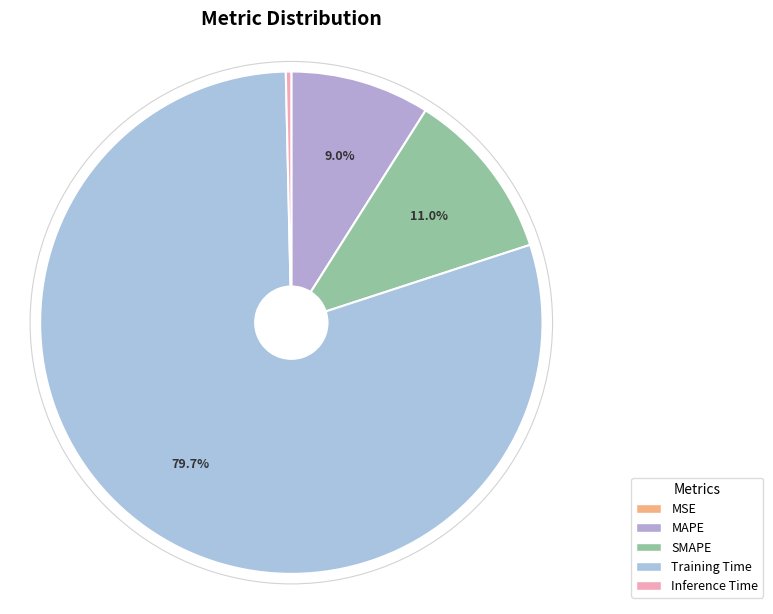

How much of the chart is everything except Inference Time?

99.6%